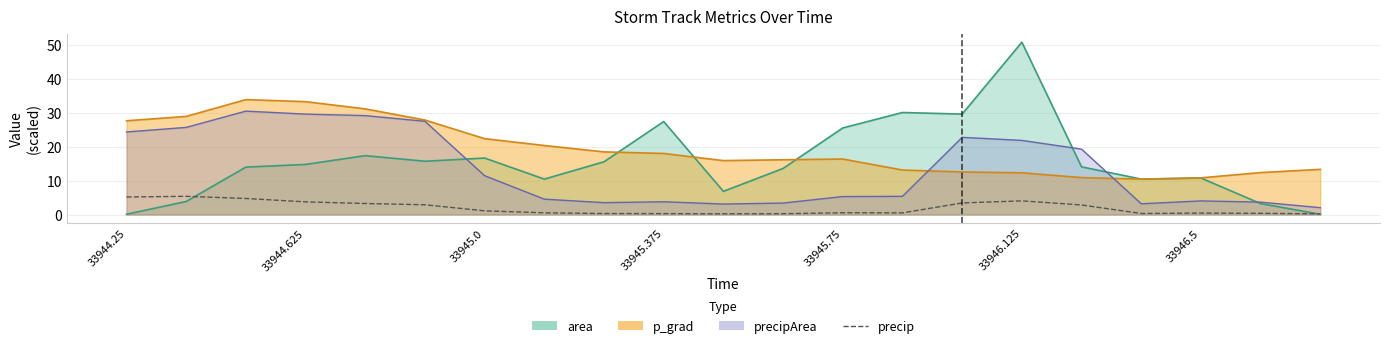

The chart shows a value of 7.4 at 33944.25. True or false?

False